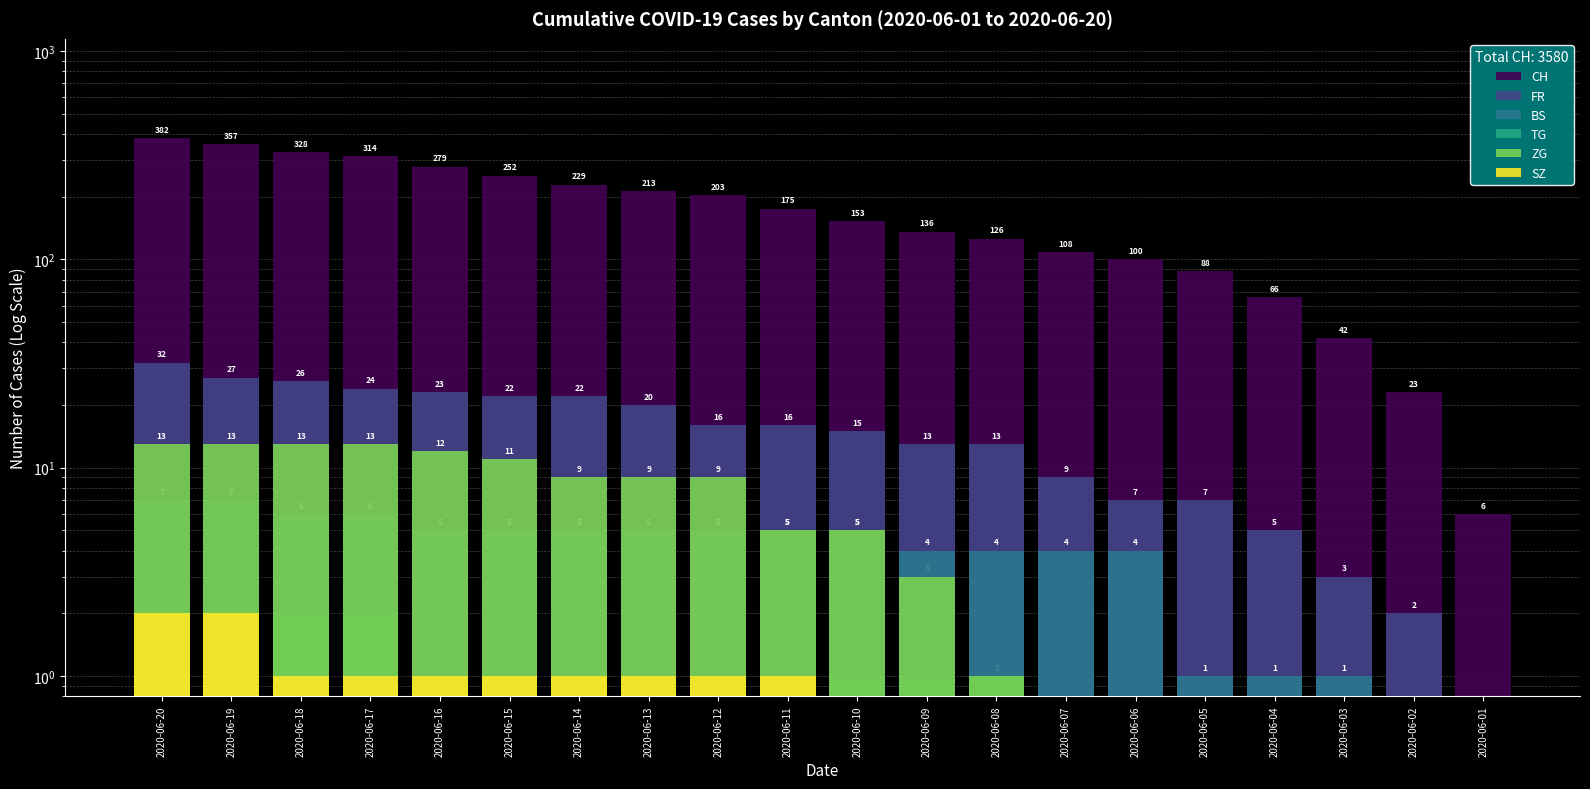

Which series has the widest spread of values?

CH